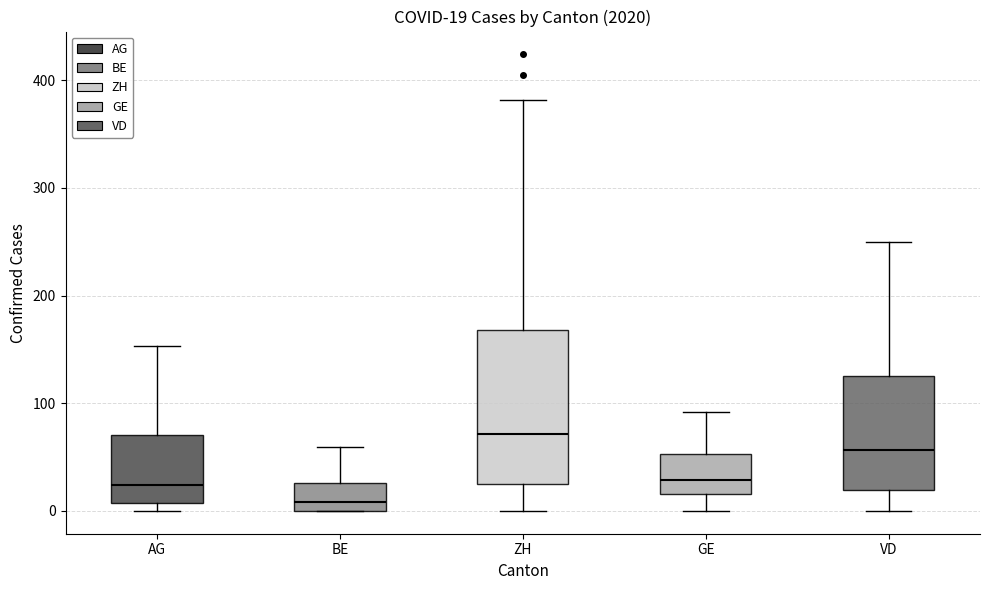

Which box has the highest median line?

ZH